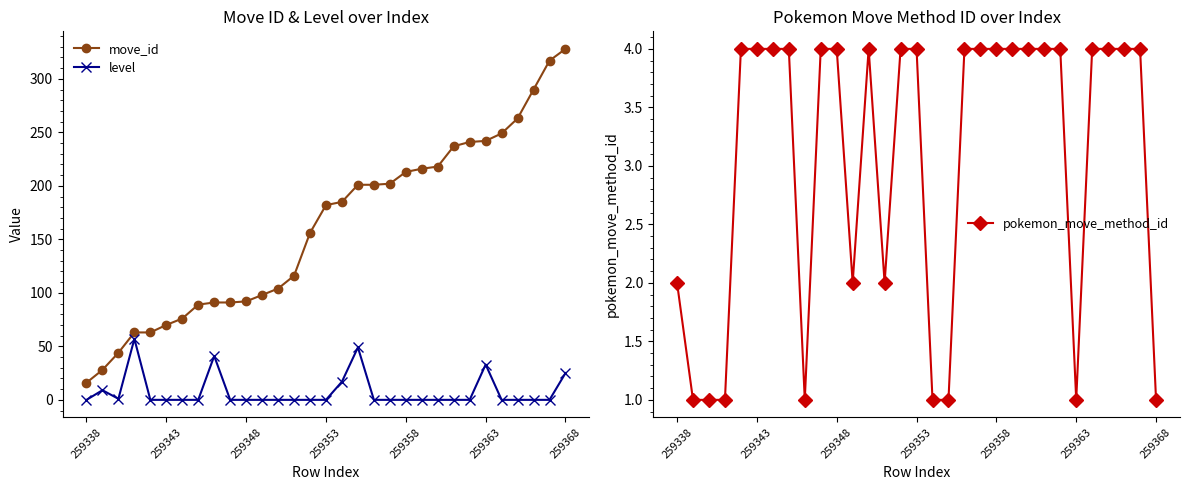

Which series has the largest range (max minus min)?

move_id